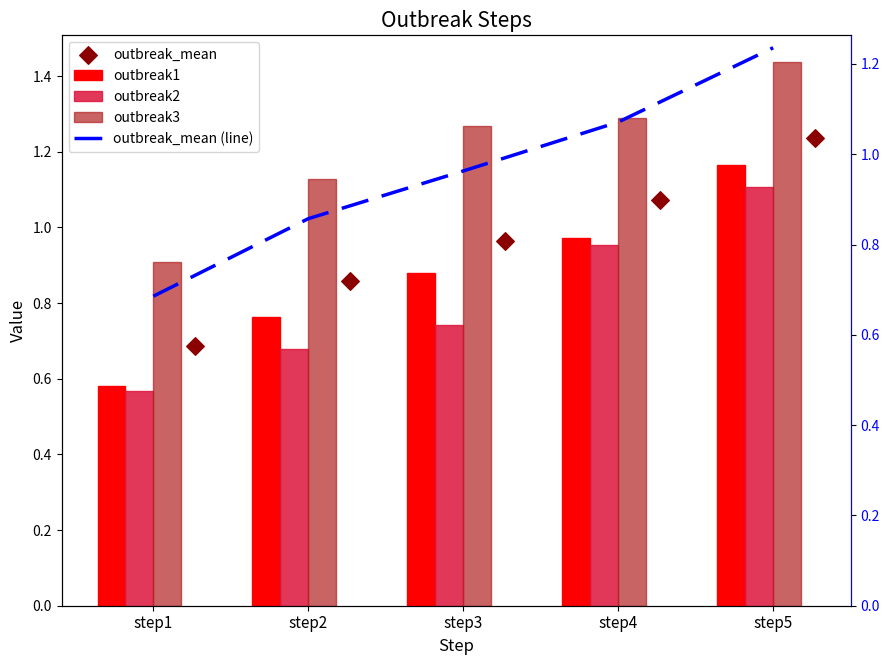

Is the value of outbreak3 at step1 greater than the value of outbreak_mean at step1?

Yes